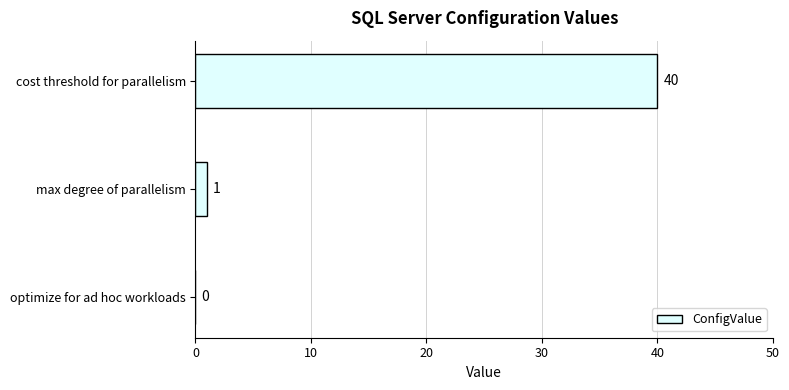

Approximately how many times larger is the value at cost threshold for parallelism compared to max degree of parallelism?

40.0